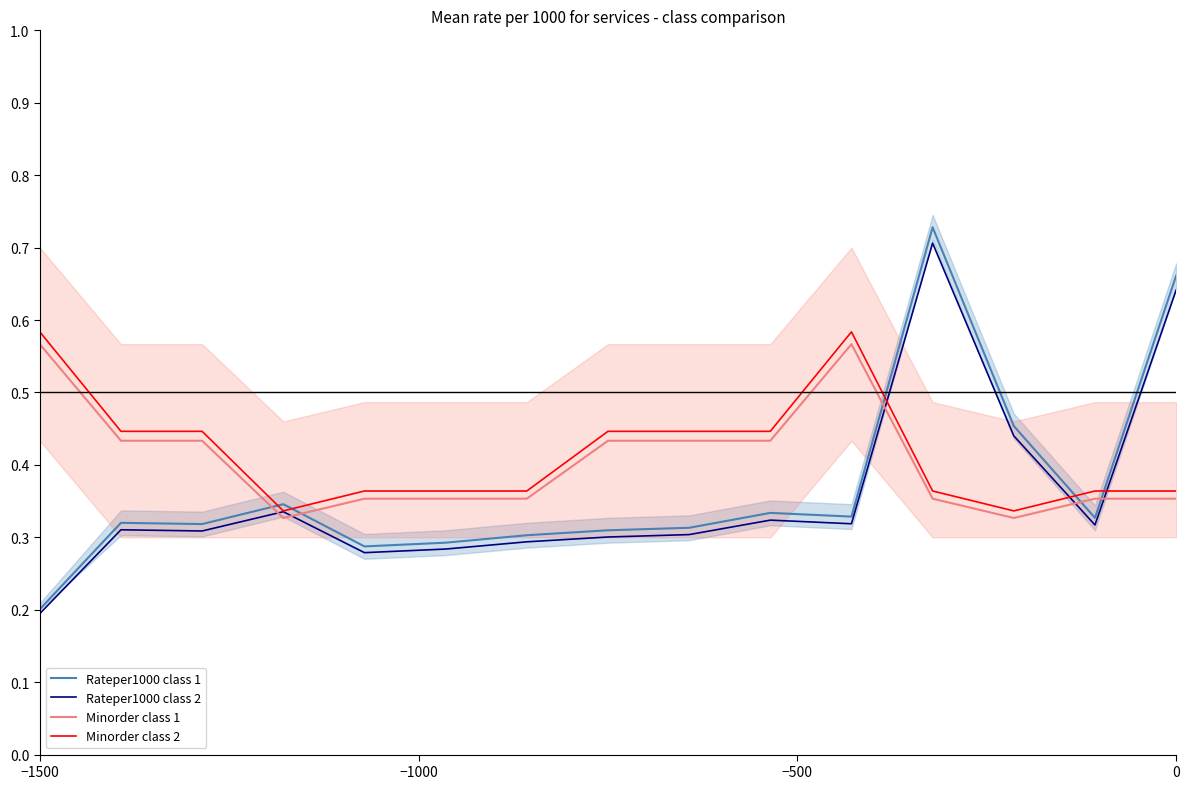

Which series has the largest total across all categories?

Minorder class 2